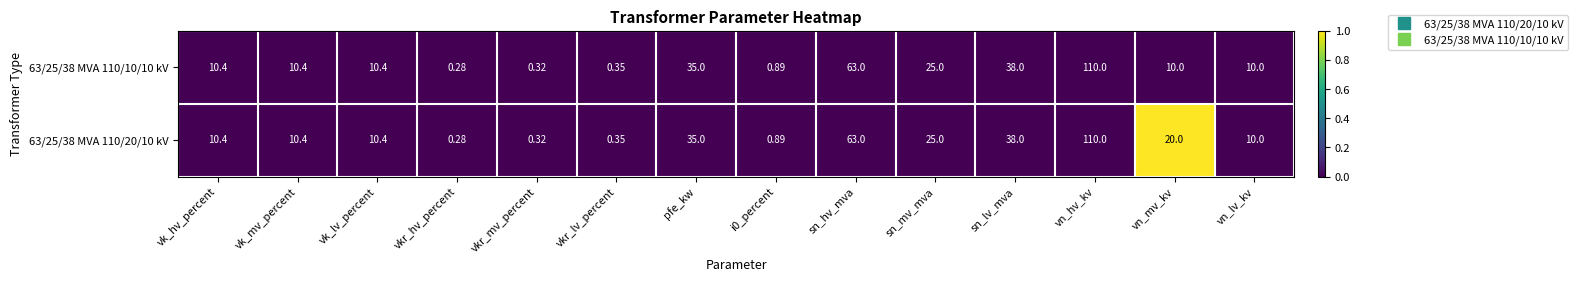

Which label corresponds to the smallest value in the chart?

vkr_hv_percent